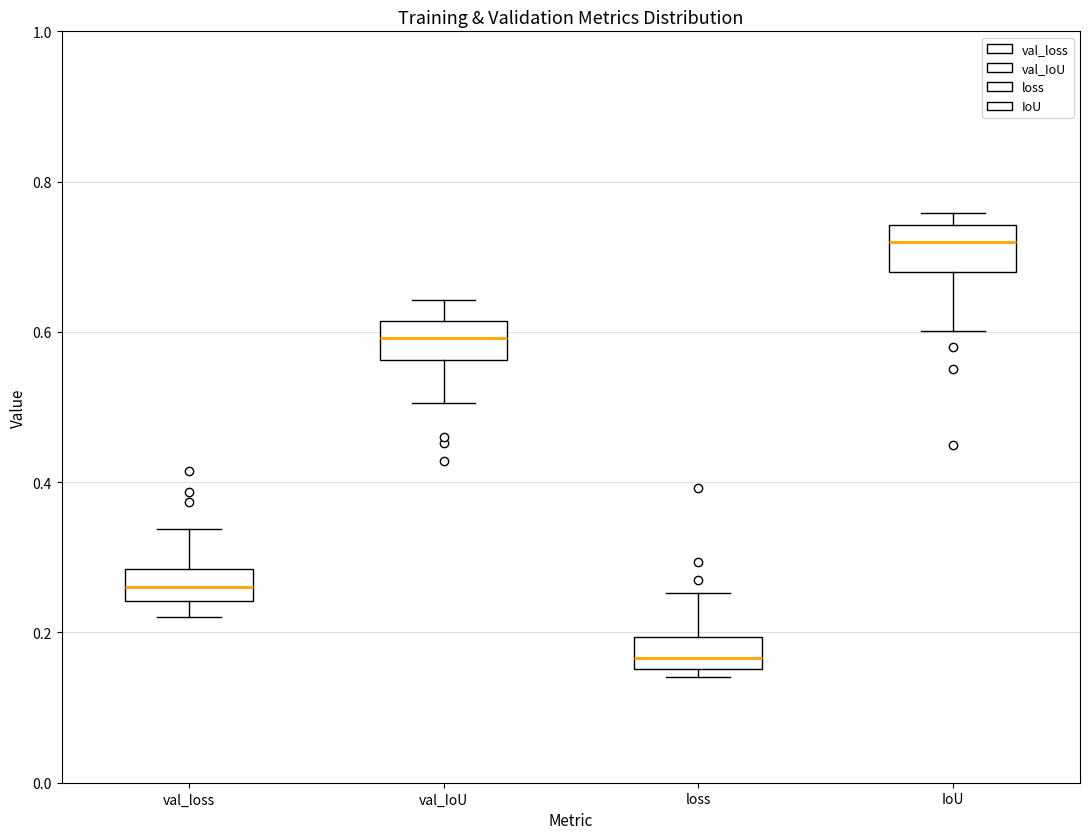

Reading left to right, transcribe this box plot: for each box, give where its median line is, the range the box spans, and where its two whiskers end, as read against the y-axis. The values are not printed on the chart, so give them approximately, as read against the axis.

val_loss: median 0.26, box 0.24 to 0.28, whiskers 0.22 to 0.34
val_IoU: median 0.60, box 0.56 to 0.62, whiskers 0.50 to 0.64
loss: median 0.16 (inside the box), box 0.16 to 0.20, whiskers 0.14 to 0.26
IoU: median 0.72, box 0.68 to 0.74, whiskers 0.60 to 0.76